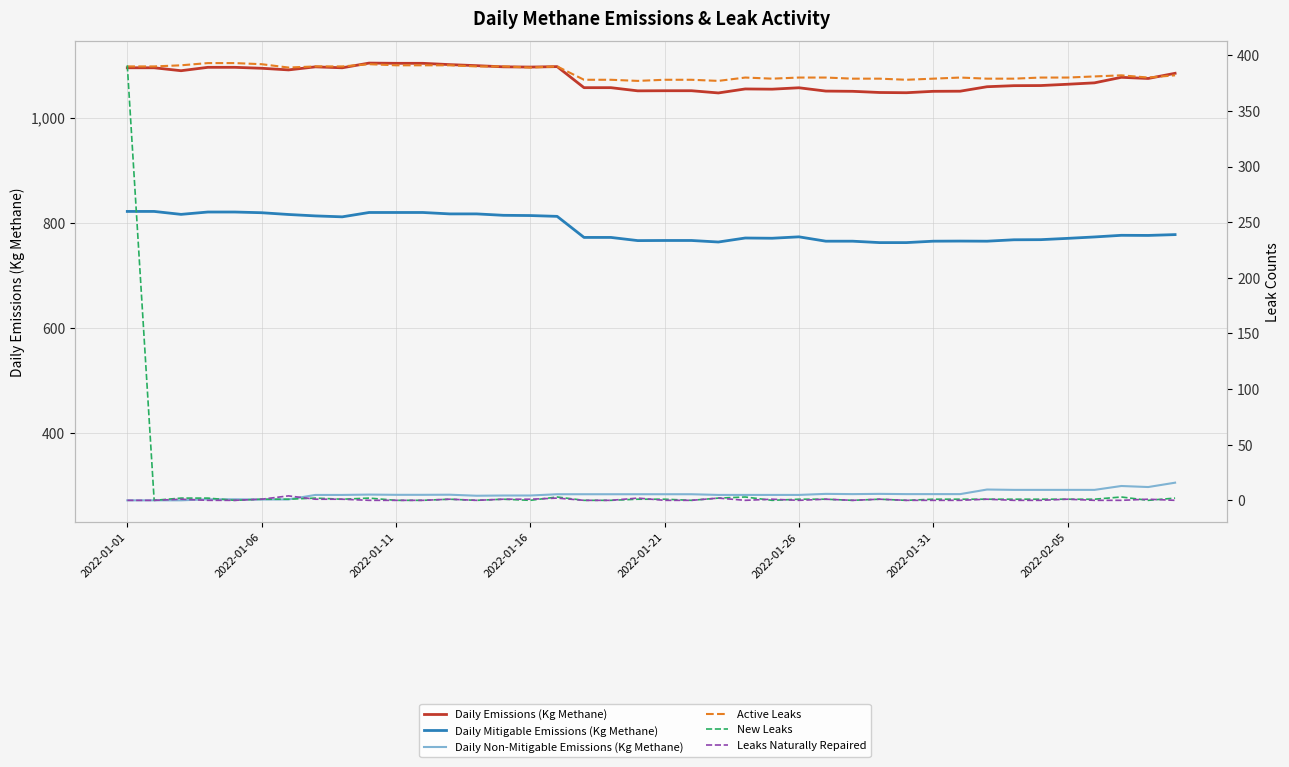

What is the difference between the maximum and minimum values in the Active Leaks series?

16.0